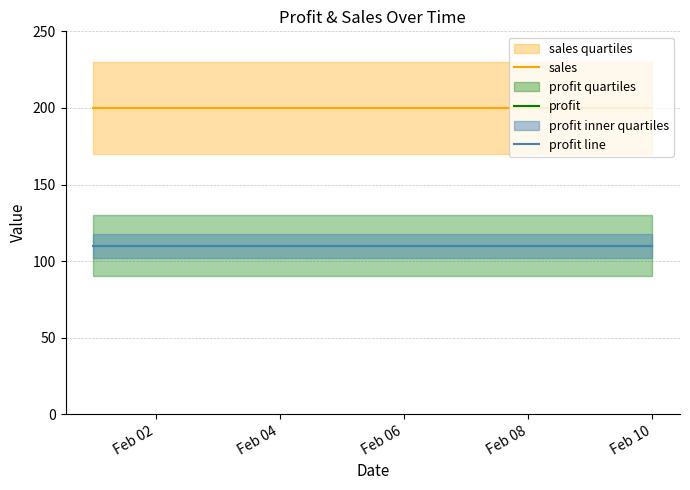

Between Feb 04 and Feb 08, which series saw the biggest shift?

sales